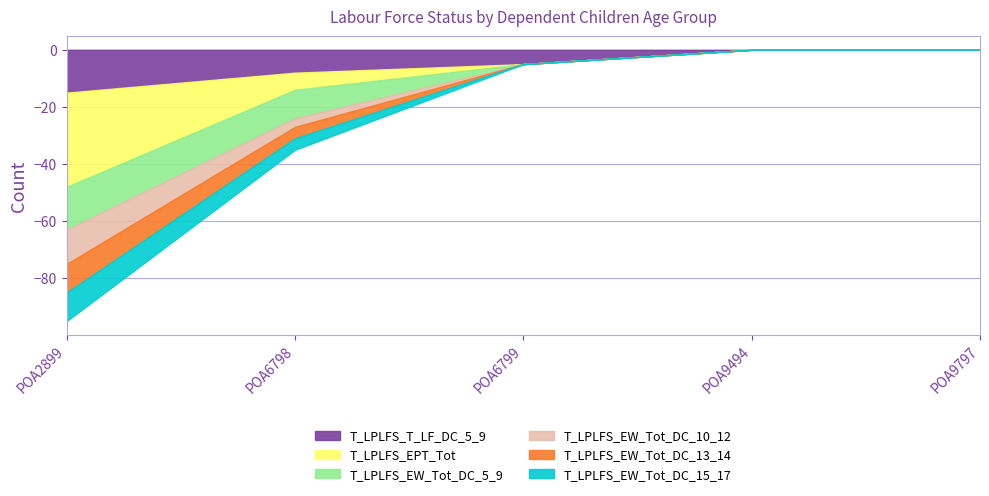

True or false: T_LPLFS_EW_Tot_DC_15_17 and T_LPLFS_EPT_Tot intersect in this chart.

False